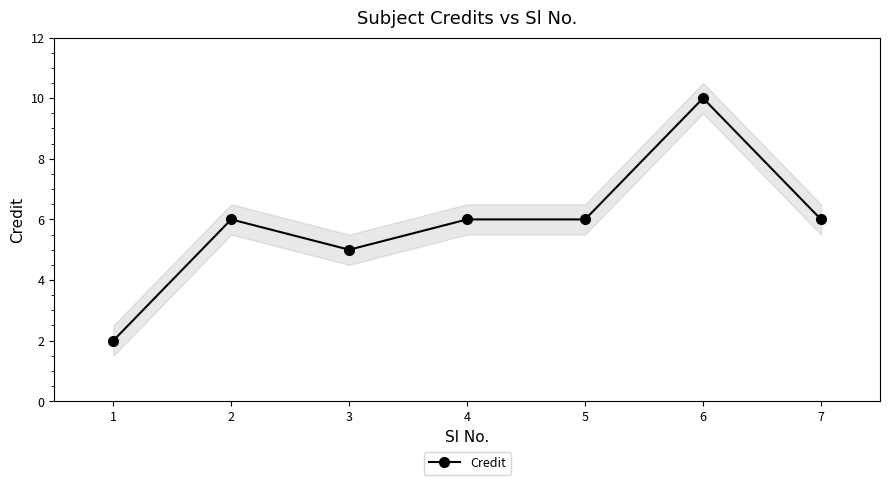

What is the difference between the second highest and second lowest values?

1